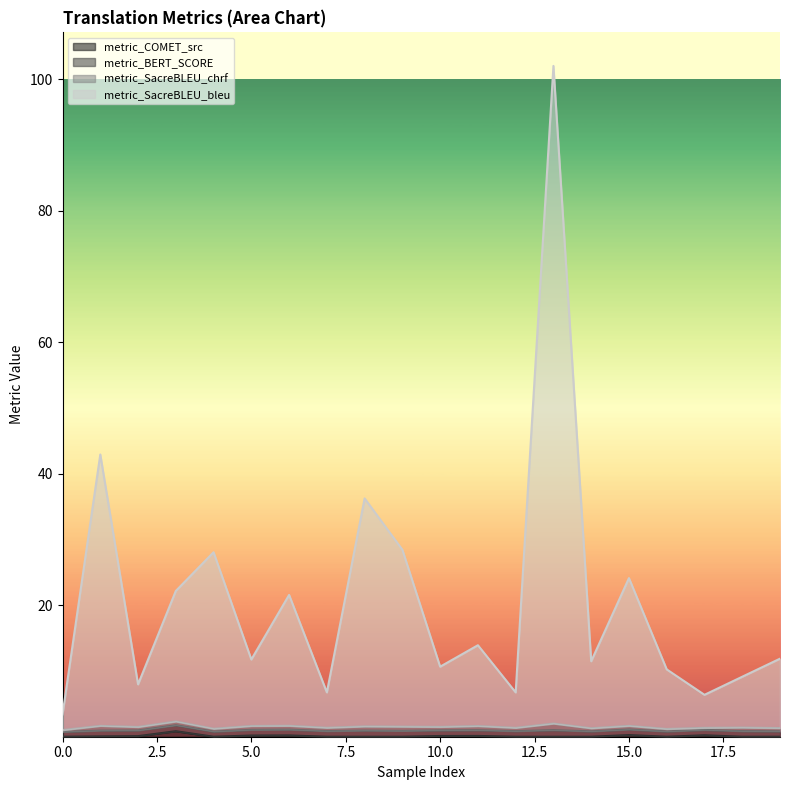

True or false: metric_COMET_src and metric_SacreBLEU_bleu cross at least once.

False